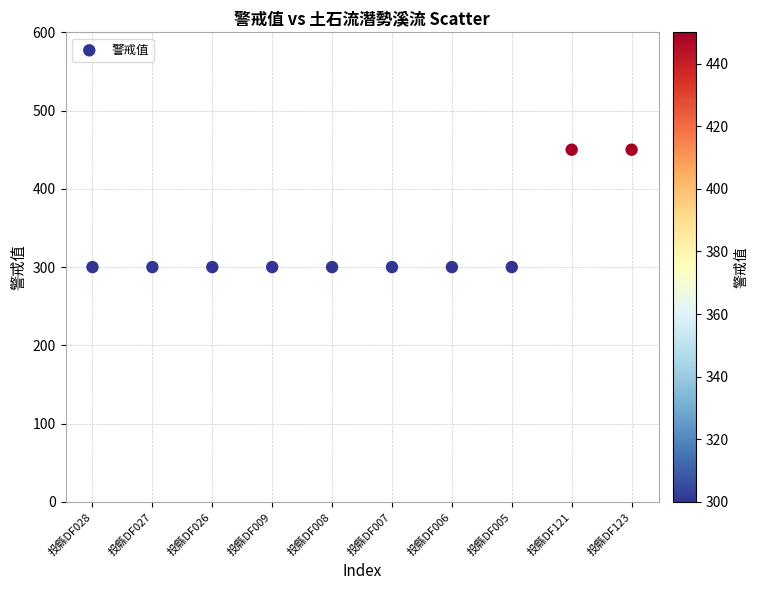

What is the range of Y values (max minus min)?

150